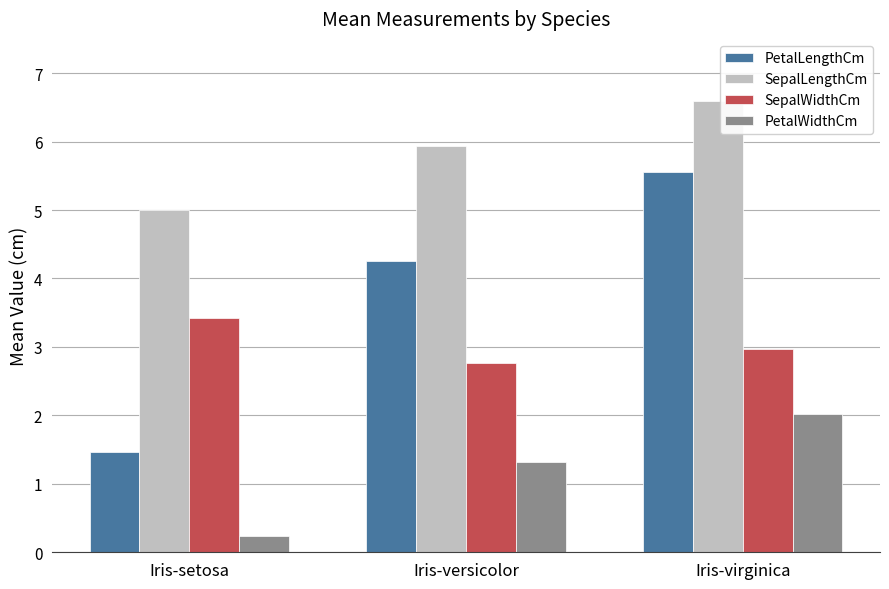

Which series changed the most between Iris-versicolor and Iris-virginica?

PetalLengthCm